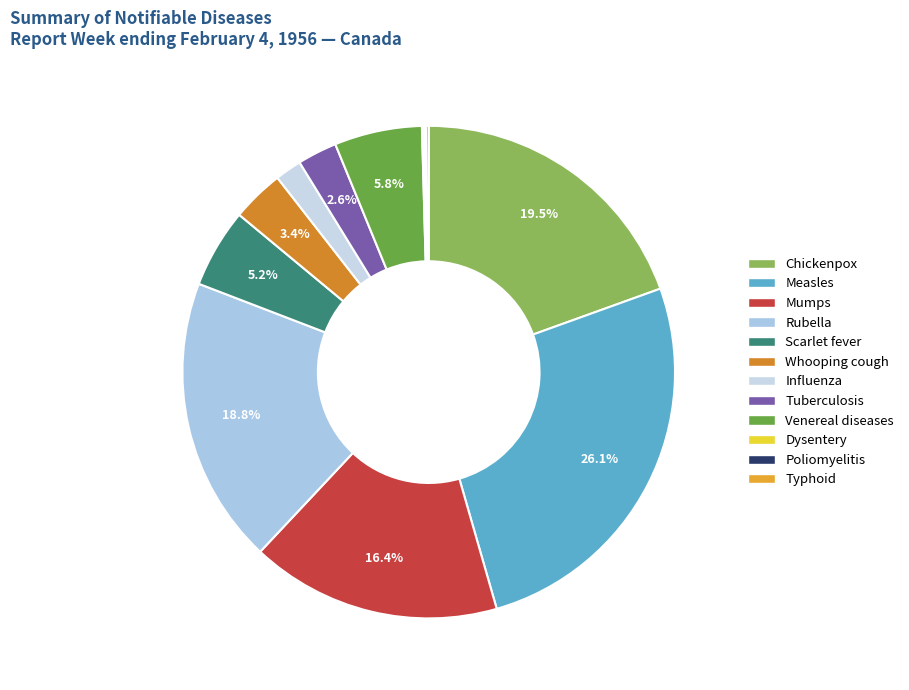

To the nearest percent, what is the combined percentage of Whooping cough and Chickenpox?

23%